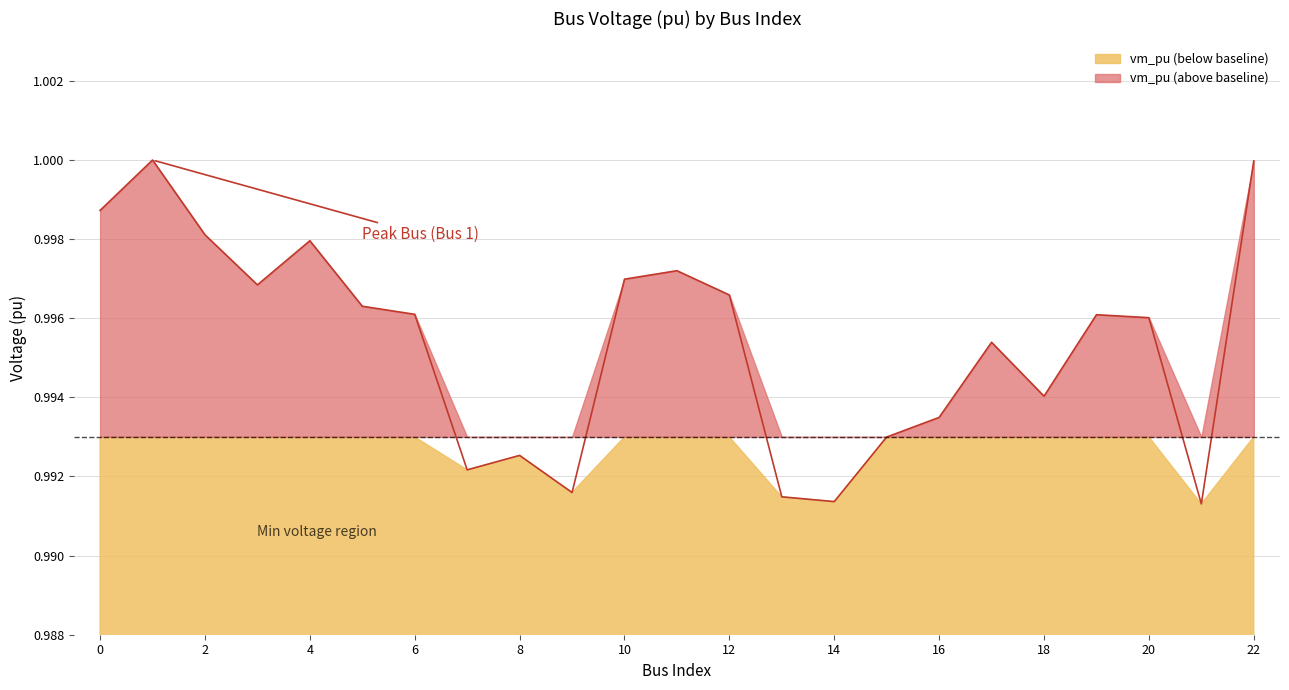

The chart shows a value of 1.7 at 10. True or false?

False